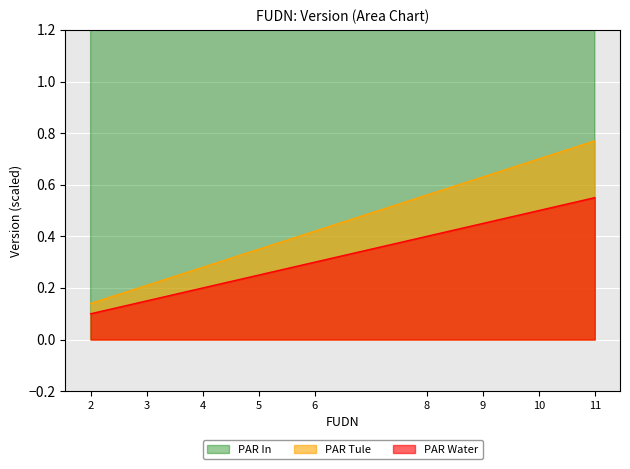

Which category has the highest value across all series?

11